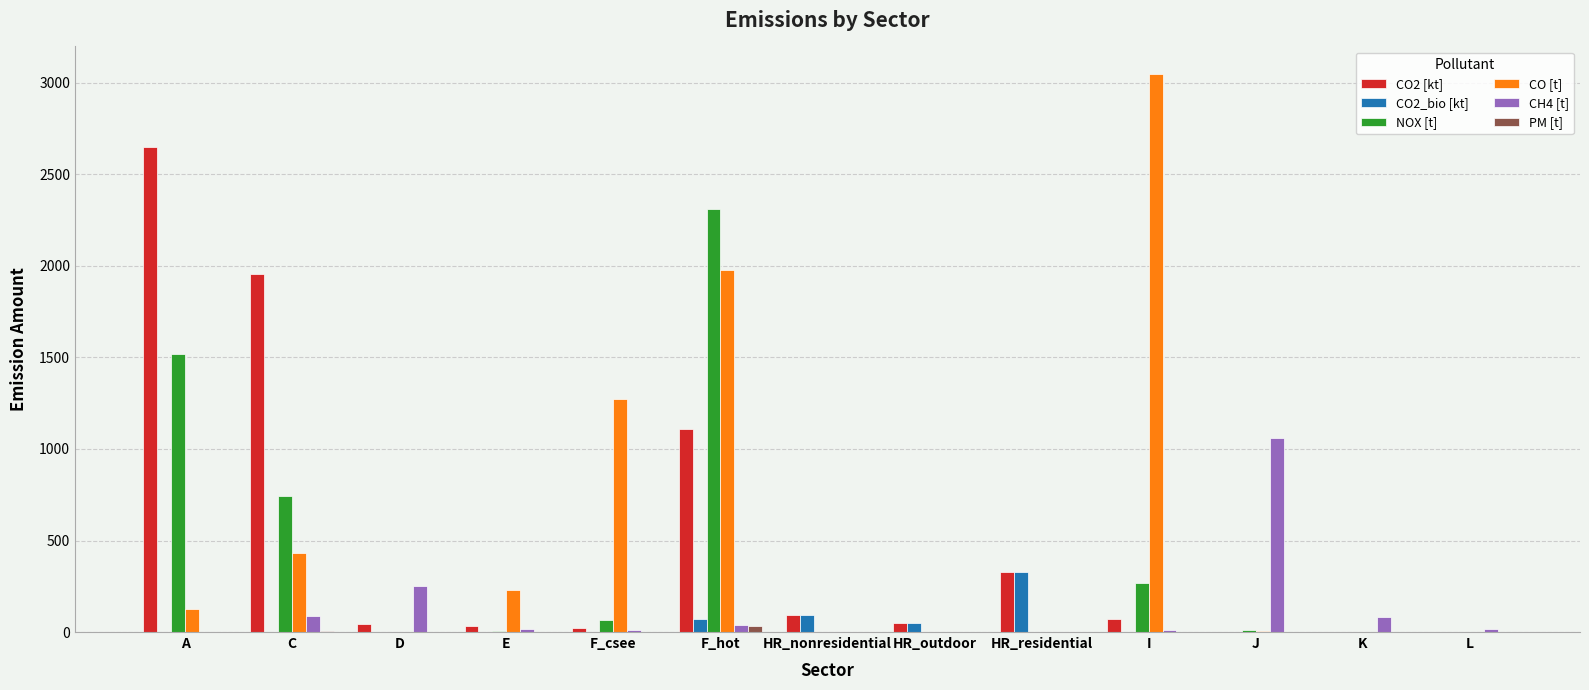

How many data points in CO2 [kt] are above 46?

7